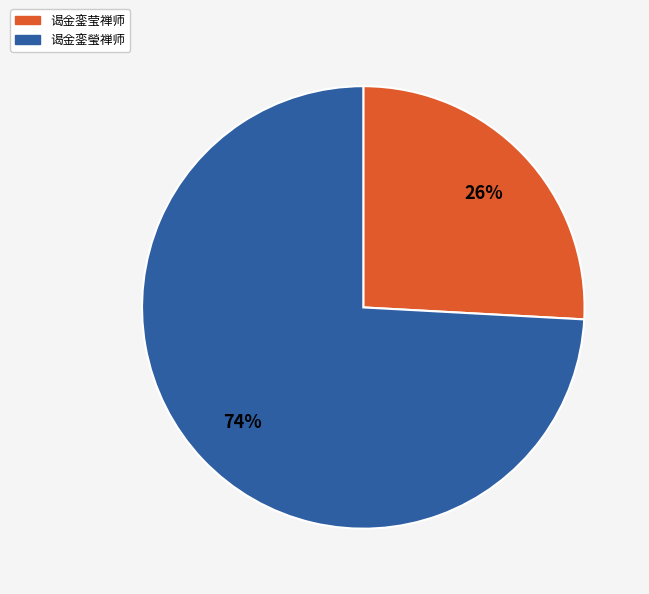

To the nearest percent, what is the average slice percentage?

50%